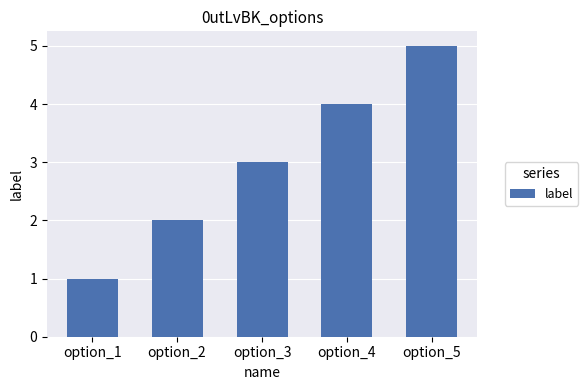

What is the difference between the maximum and minimum values?

4